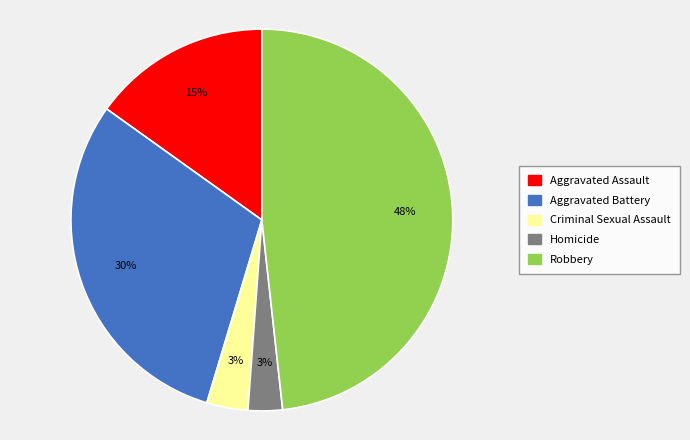

Which category has the biggest portion of the pie?

Robbery